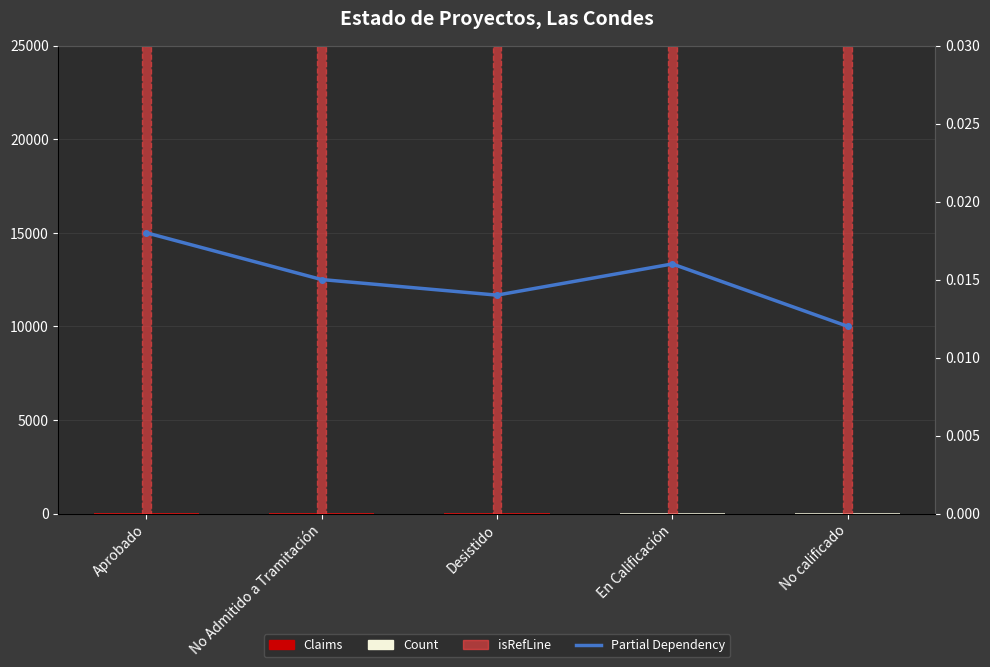

What is the value of the Count bar at the 4th from the left?

5.0